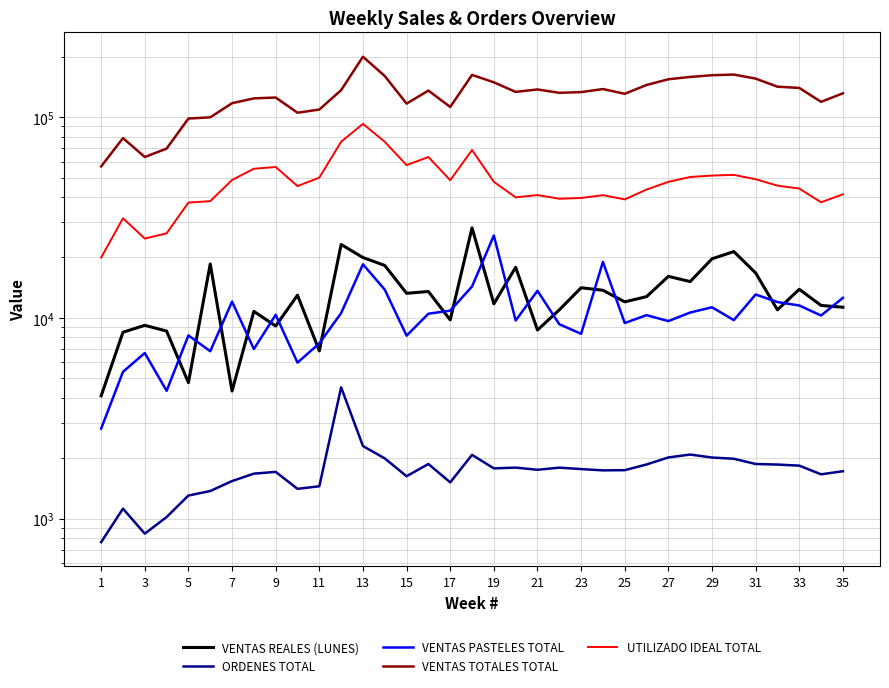

What is the spread (max minus min) of values at 25?

197454.6